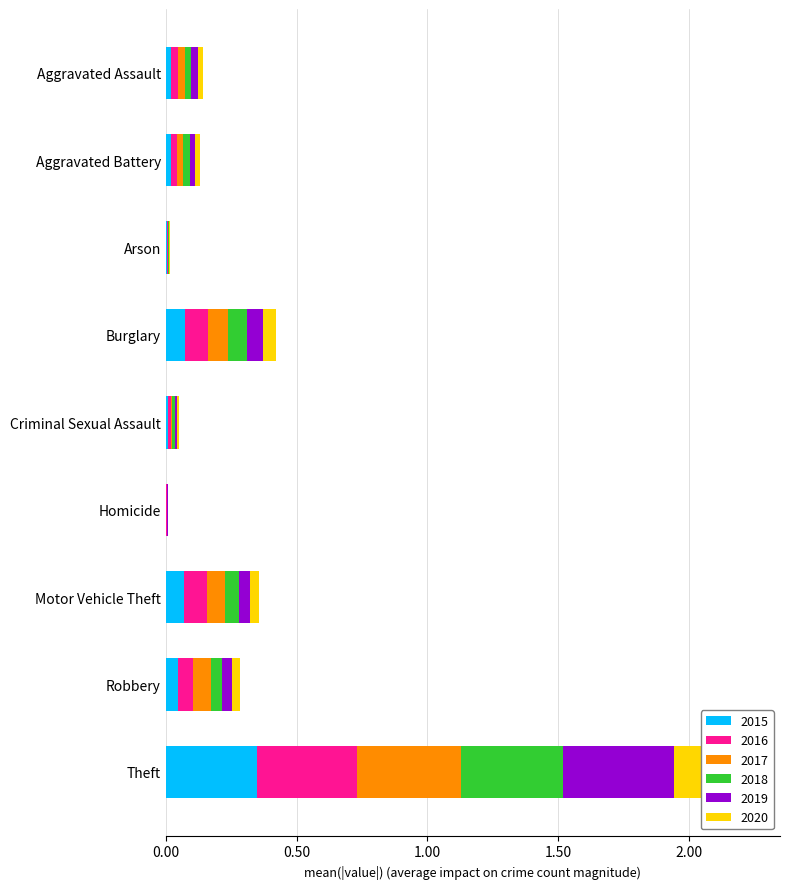

At how many categories does at least one series exceed 0?

9